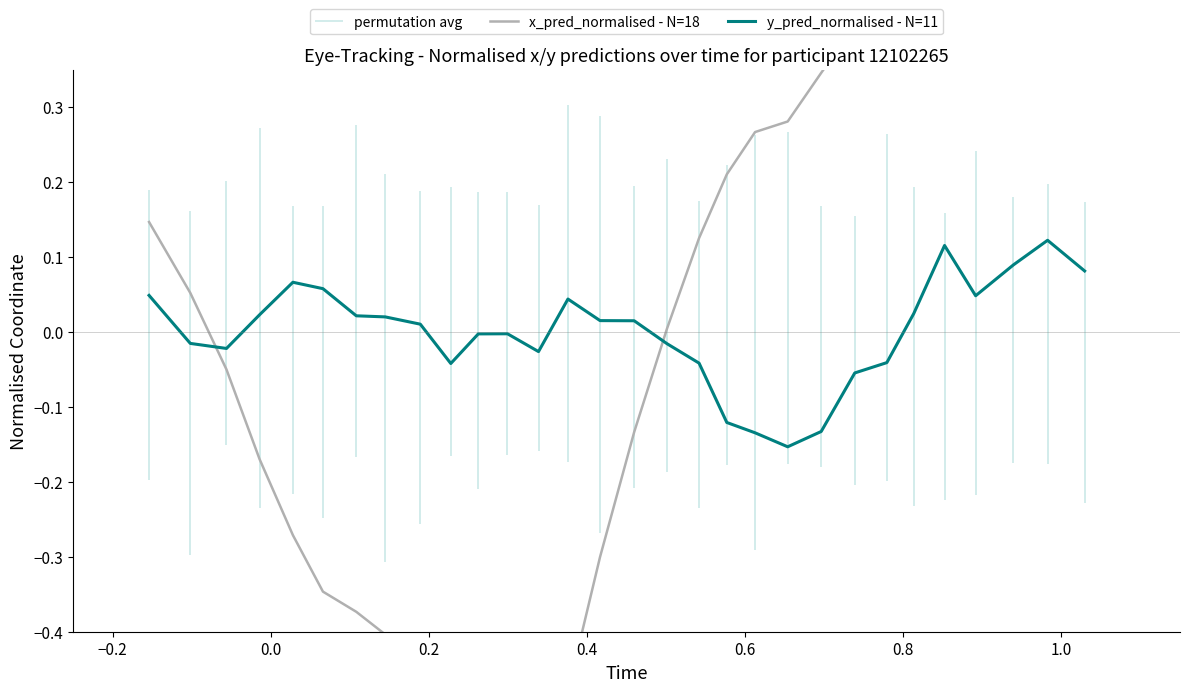

True or false: x_pred_normalised - N=18 has a value of 0.0 at 16.

False